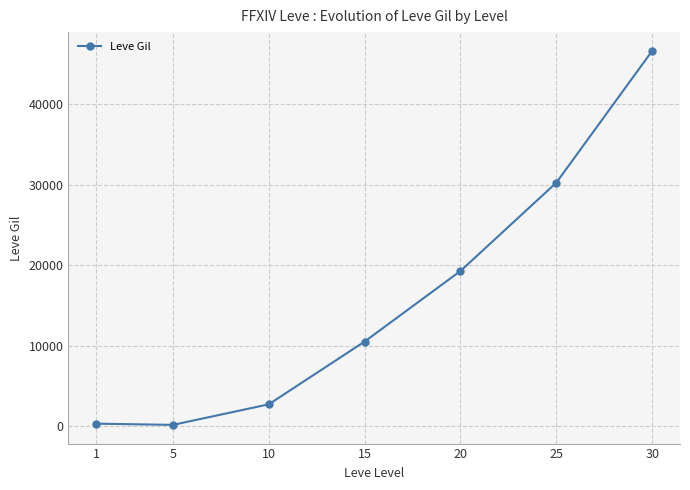

Where does the data first go above 10533?

15